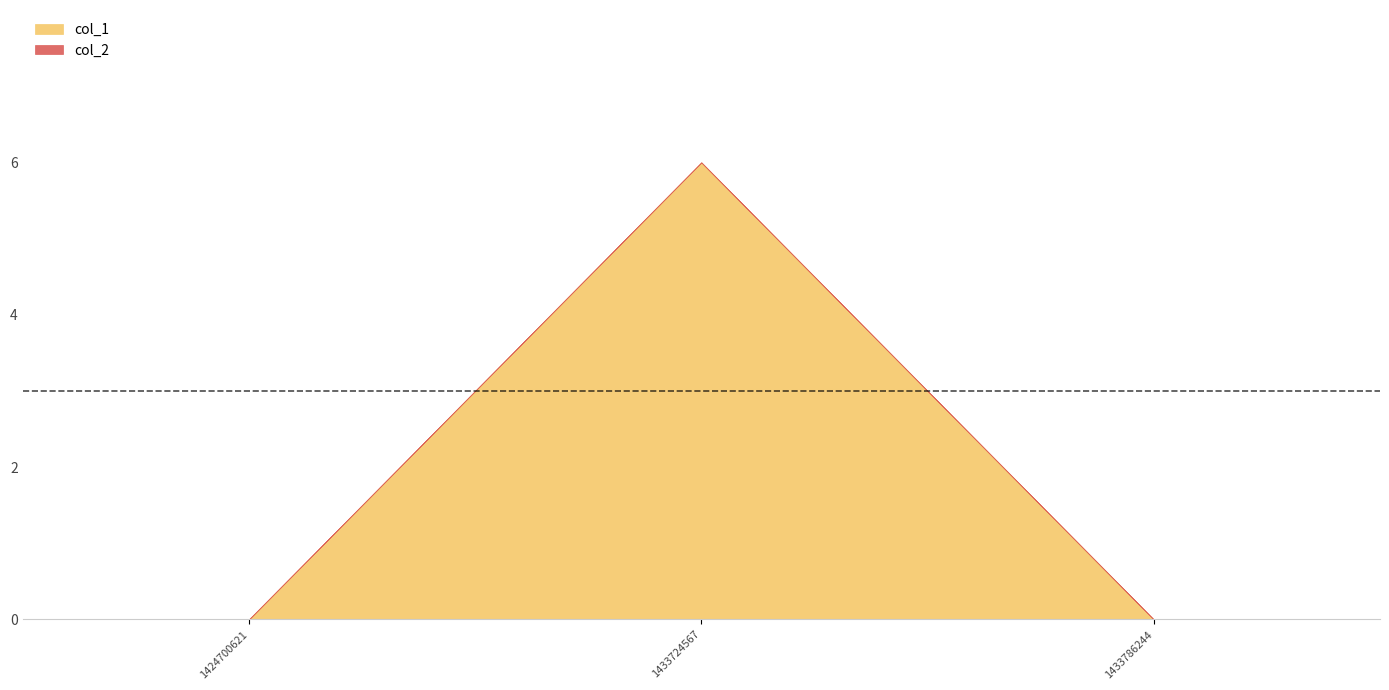

At which category is the sum across all series the highest?

1433724567